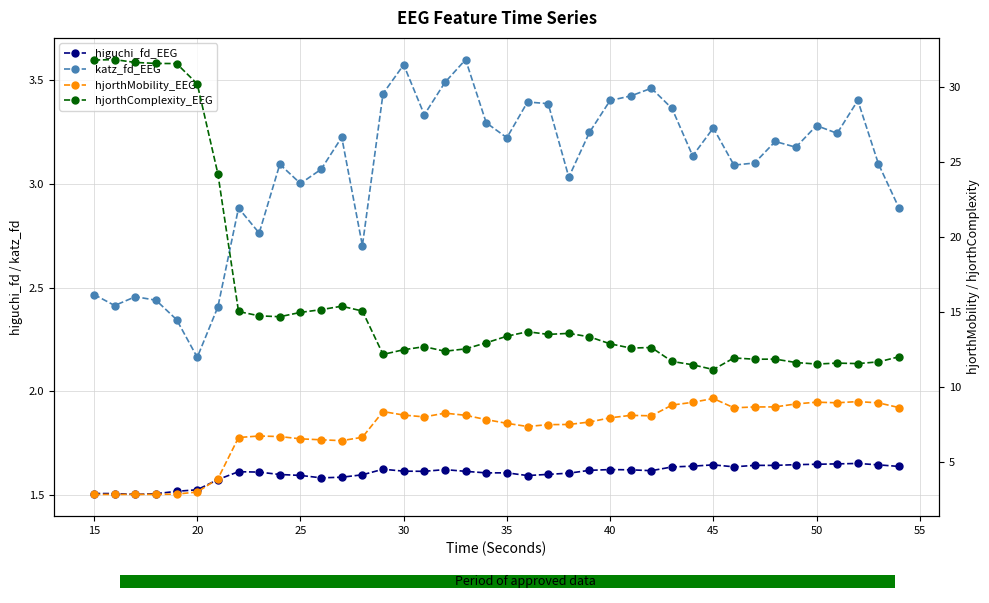

Which series has the widest spread of values?

hjorthComplexity_EEG